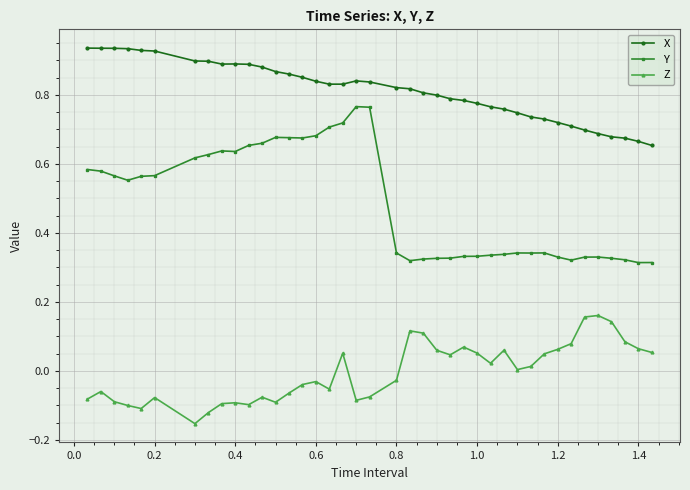

Which series has the largest range (max minus min)?

Y